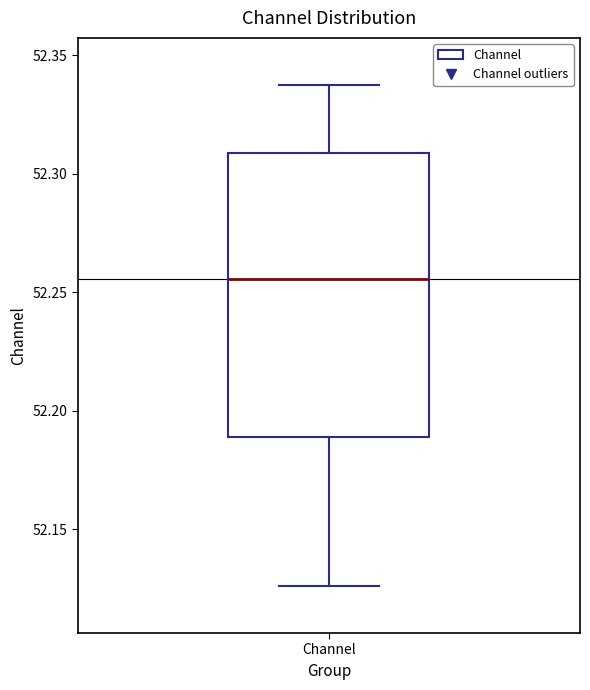

Read this box plot against the y-axis: the position of the median line, the range covered by the box, and the ends of both whiskers. The values are not printed on the chart, so give them approximately, as read against the axis.

median 52.255, box 52.190 to 52.310, whiskers 52.125 to 52.335